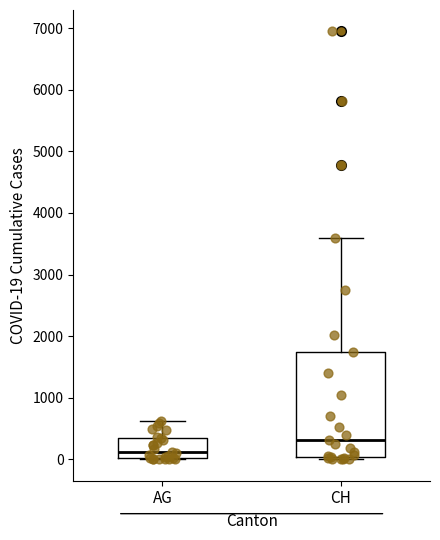

Reading left to right, read every box against the y-axis: the position of its median line, the range the box covers, and the ends of its whiskers. The values are not printed on the chart, so give them approximately, as read against the axis.

AG: median 100, box 0 to 300, whiskers 0 to 600
CH: median 300, box 0 to 1700, whiskers 0 (just below the box's lower edge) to 3600